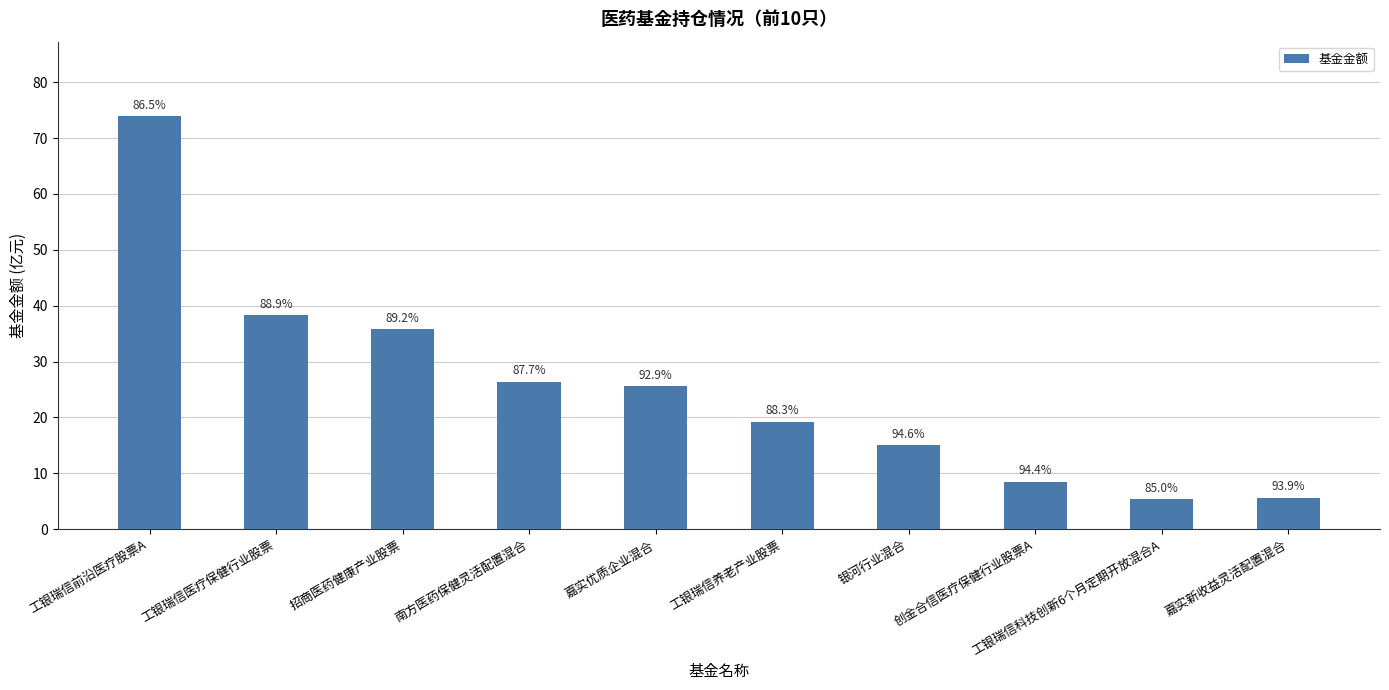

How many bars are there in total?

10